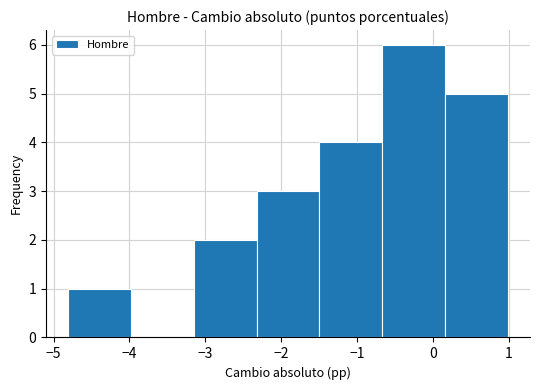

Reading left to right, transcribe this chart: for each bar, give the range it covers on the x-axis and its height. Neither the bar edges nor the heights are printed on the chart, so give them approximately, as read against the axes.

-4.8 to -4.0: 1
-4.0 to -3.2: 0
-3.2 to -2.3: 2
-2.3 to -1.5: 3
-1.5 to -0.7: 4
-0.7 to 0.2: 6
0.2 to 1.0: 5